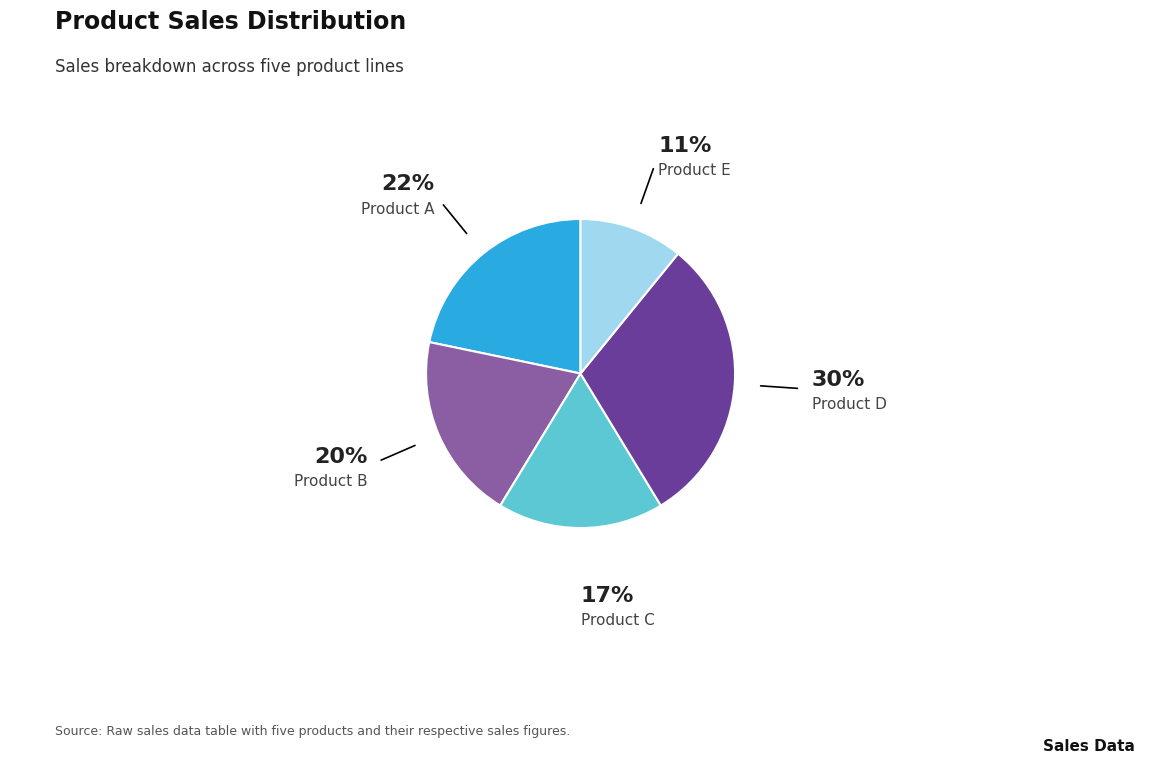

Is it true that Product B is 34% of the pie?

False